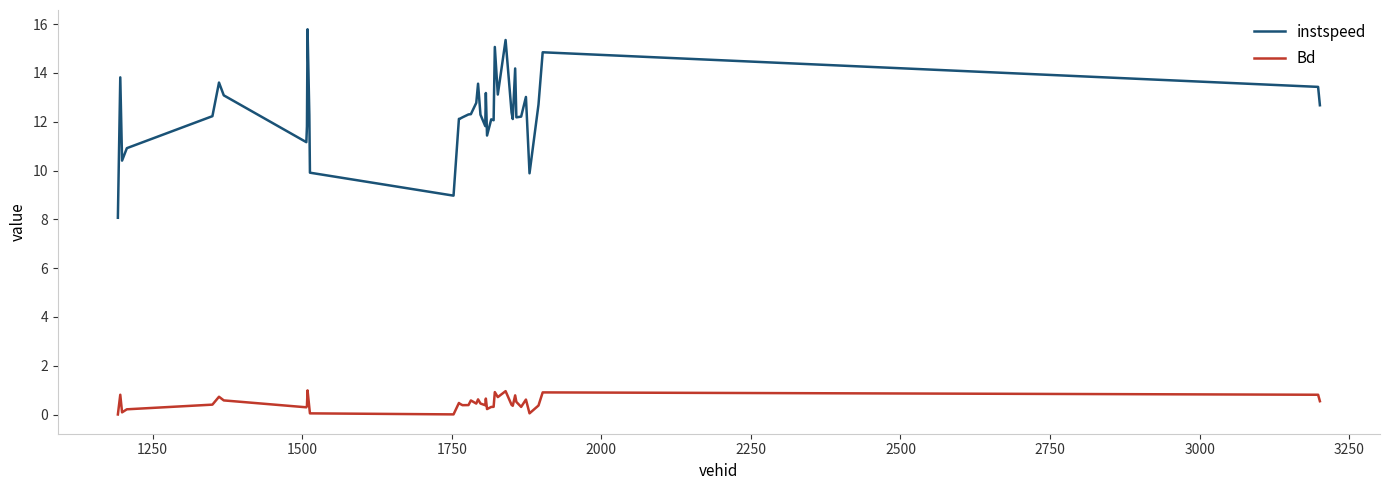

What is the difference between the maximum and minimum values in the Bd series?

1.0